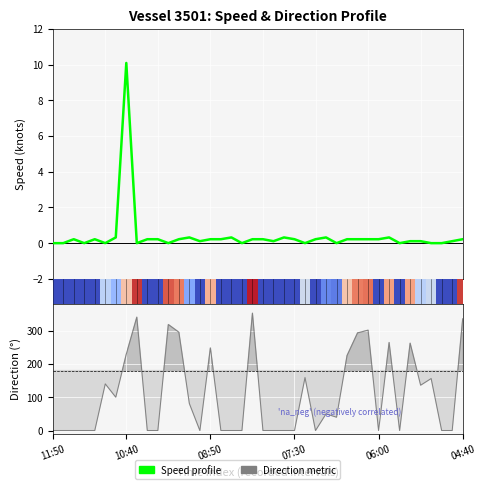

How many series are shown in this chart?

2